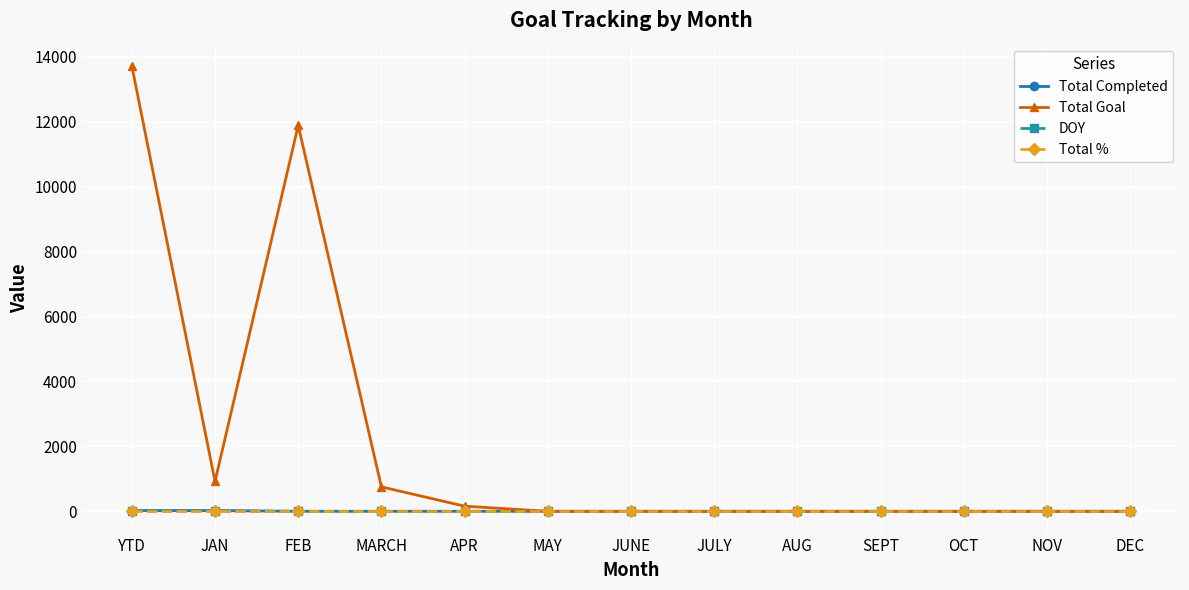

At which category is the sum across all series the highest?

YTD